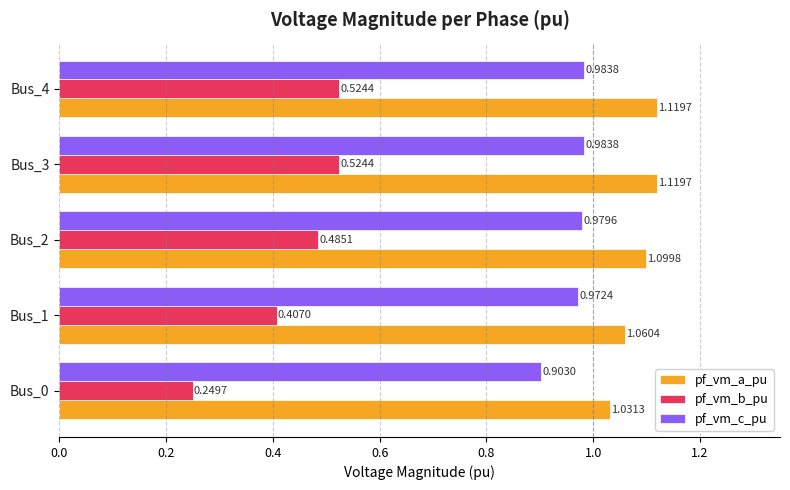

Which series has the widest spread of values?

pf_vm_b_pu